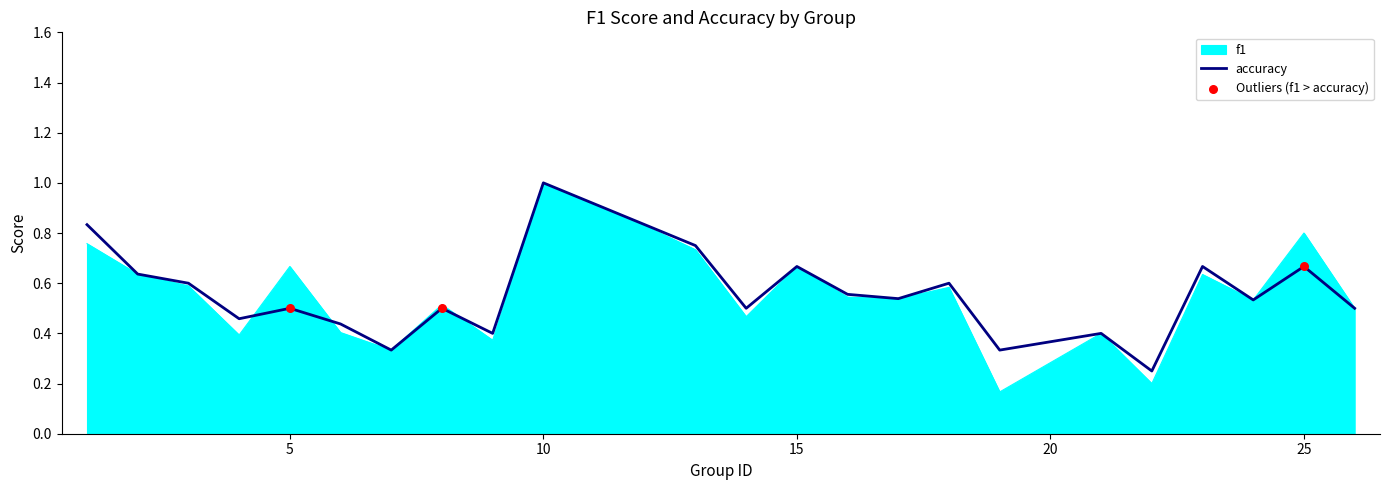

Which series has the largest range (max minus min)?

f1